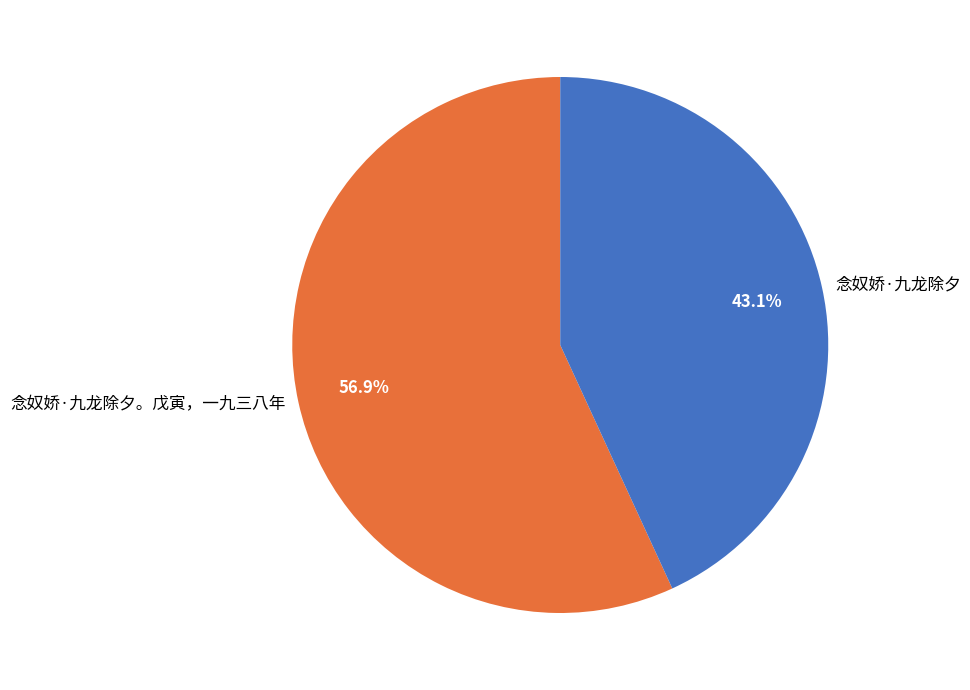

How much of the chart is everything except 念奴娇·九龙除夕。戊寅，一九三八年?

43.1%